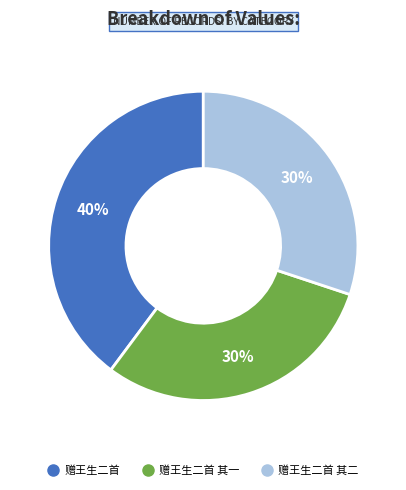

Does any single category account for the majority?

No